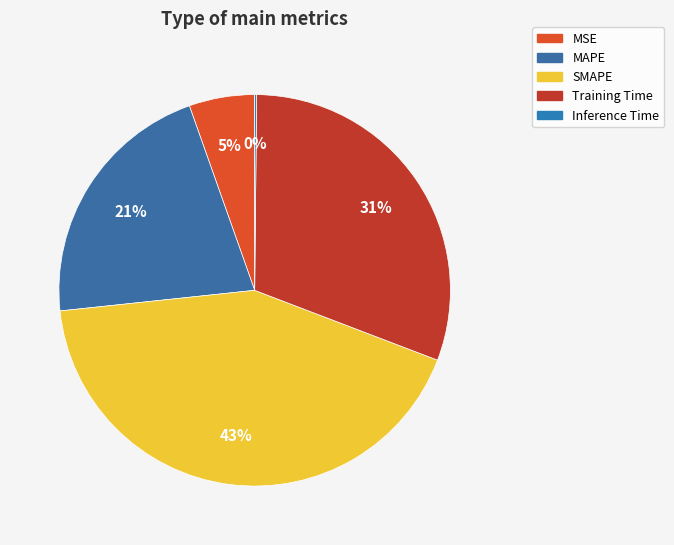

True or false: SMAPE accounts for 43% of the total.

True